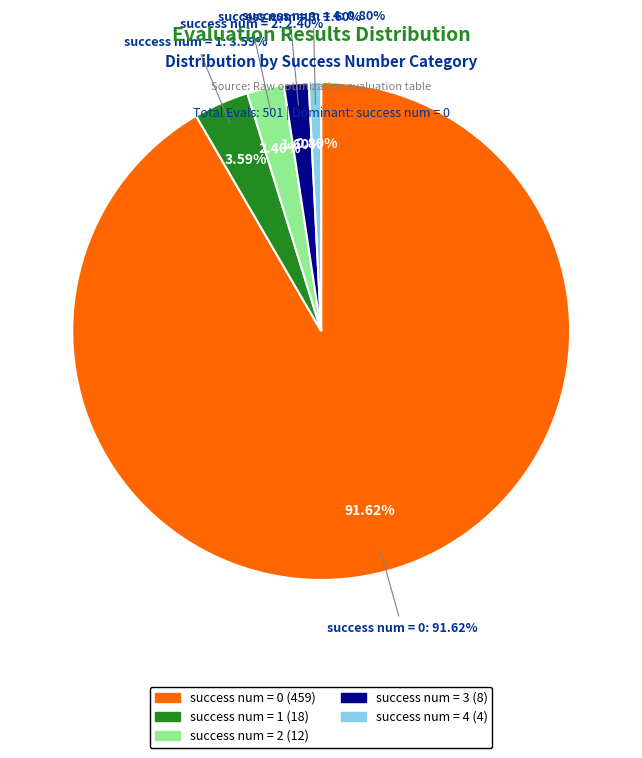

What percentage is NOT represented by success num = 4?

99.2%